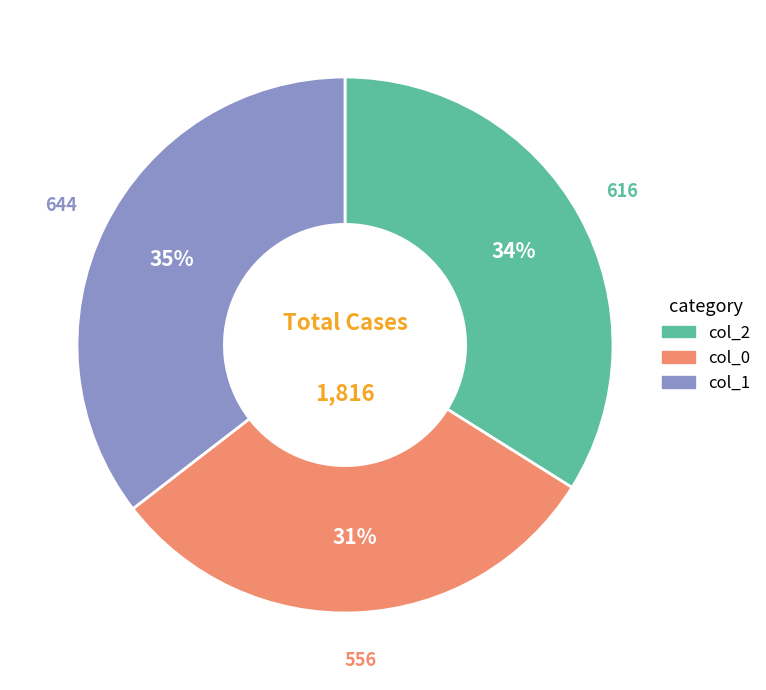

How many segments does this pie chart have?

3